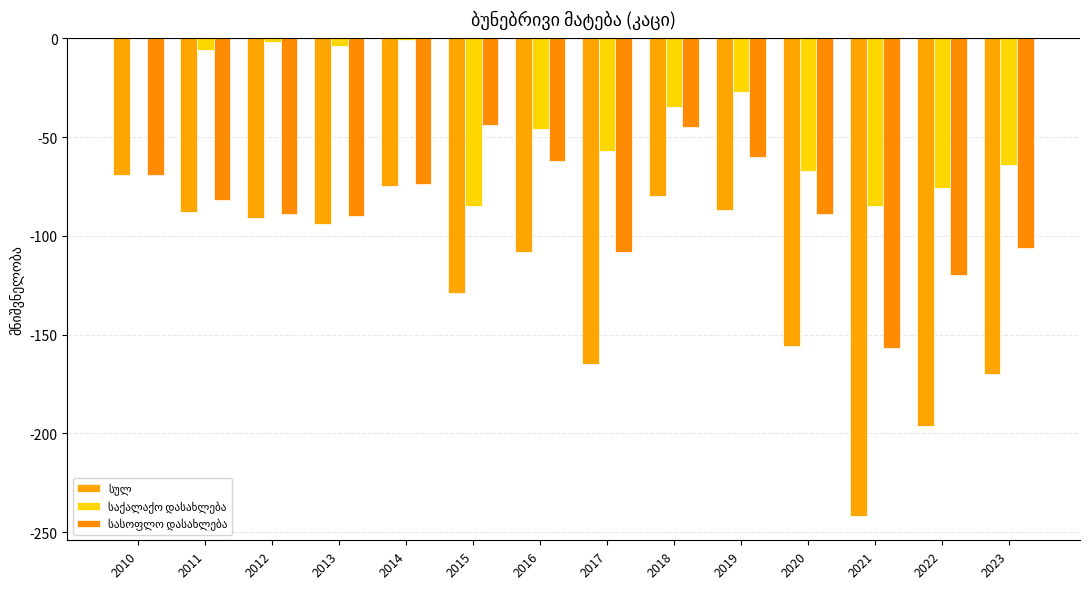

Are the bars grouped side by side (vs. stacked)?

Yes